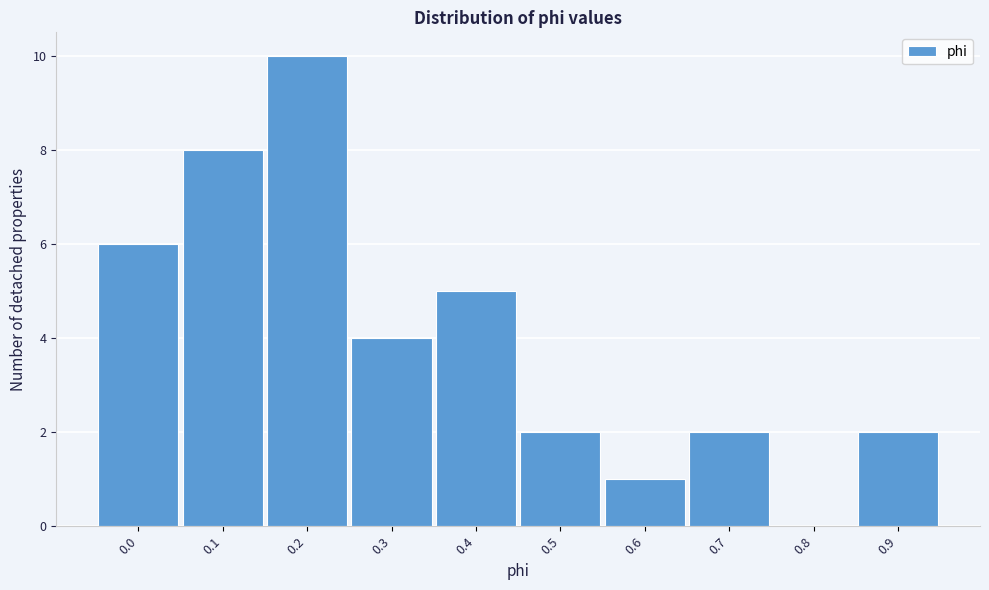

Reading right to left, list all the values displayed in this chart.

0.9=2	0.8=0	0.7=2	0.6=1	0.5=2	0.4=5	0.3=4	0.2=10	0.1=8	0.0=6